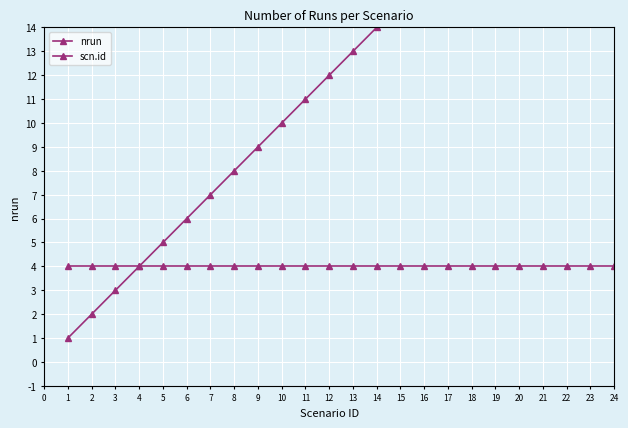

The value of scn.id at 24 is 10. True or false?

False